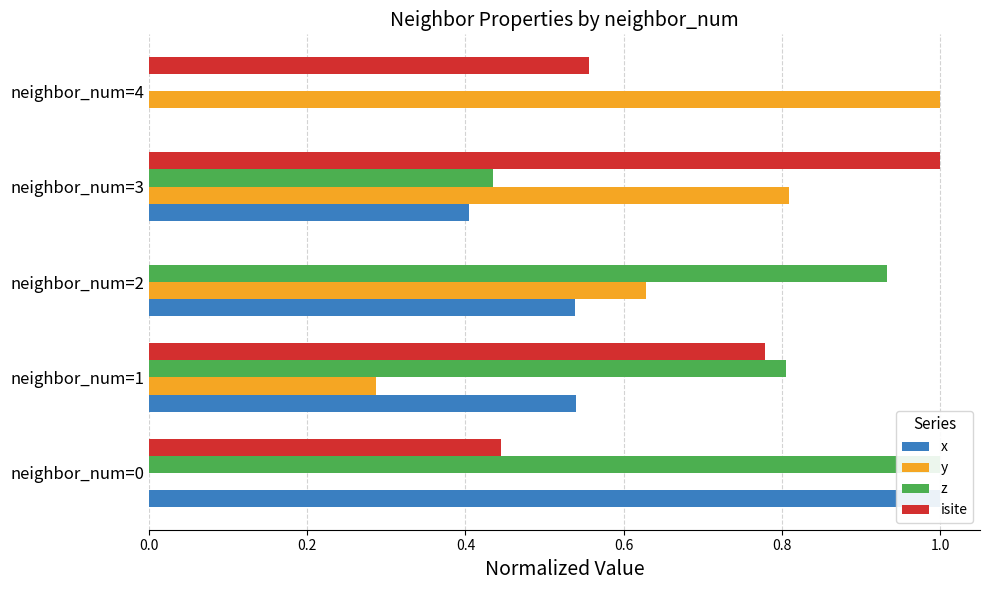

Reading right to left, transcribe all the data shown in this chart.

x: 0.0	0.4	0.5	0.5	1.0
y: 1.0	0.8	0.6	0.3	0.0
z: 0.0	0.4	0.9	0.8	1.0
isite: 0.6	1.0	0.0	0.8	0.4